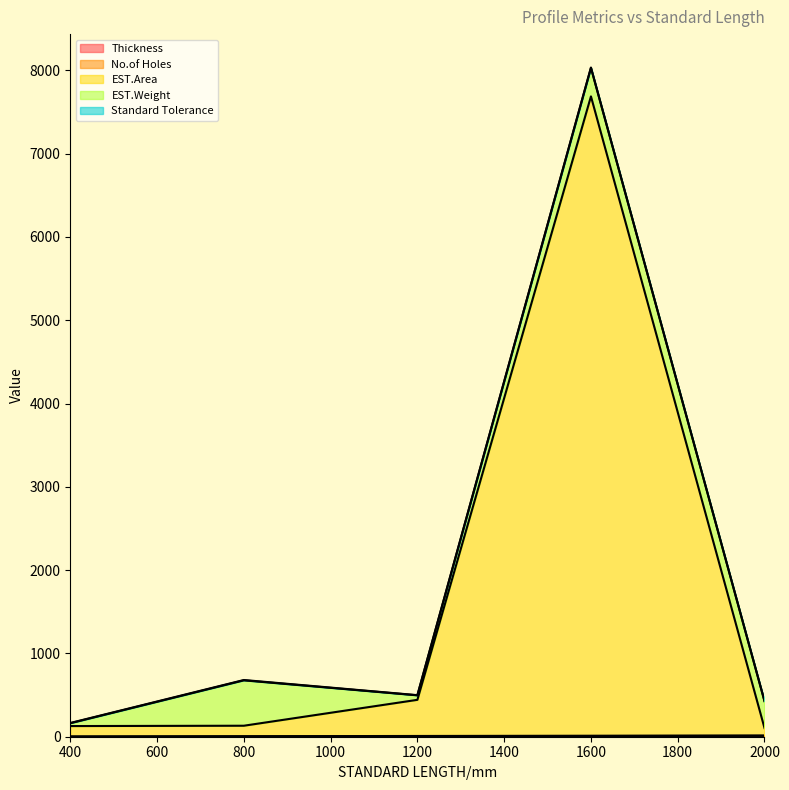

True or false: Thickness and EST.Area intersect in this chart.

False